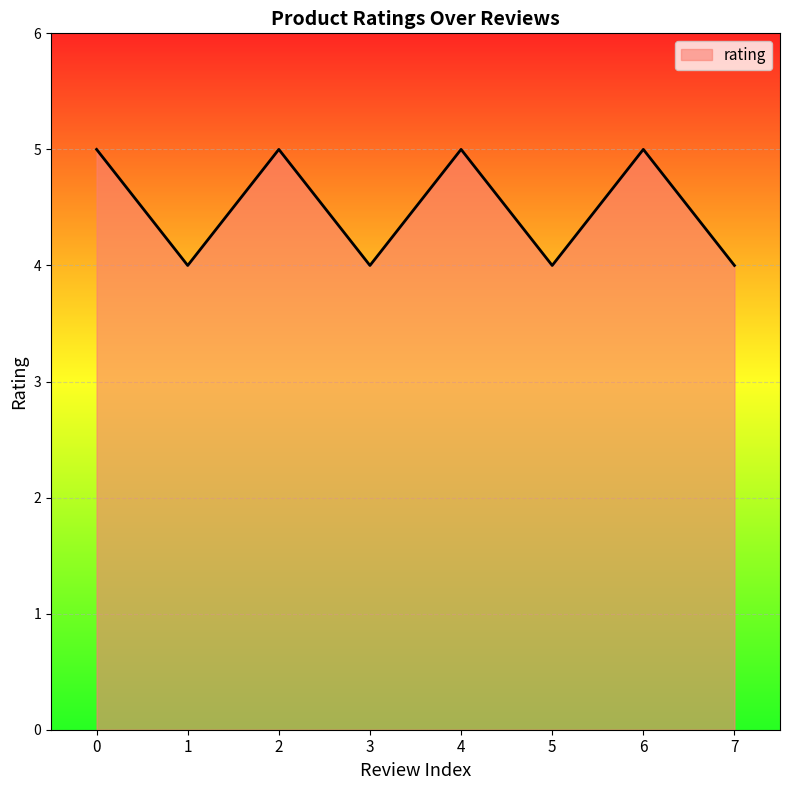

True or false: the data has more than 2 interior local peaks.

True